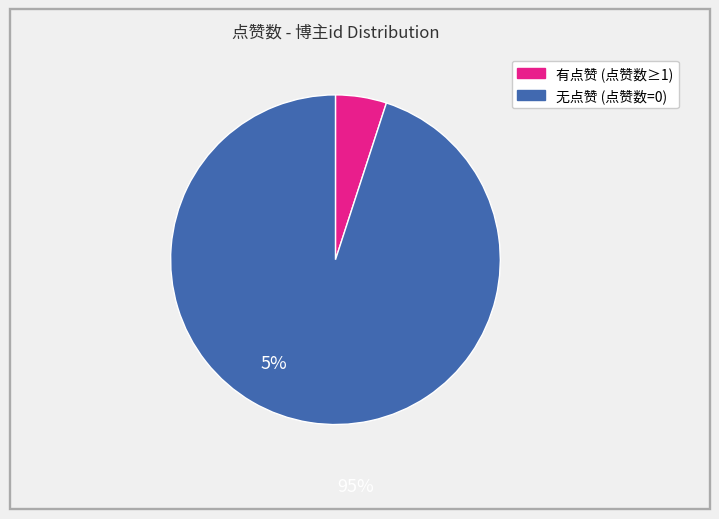

Is it true that 有点赞 (点赞数≥1) is 5% of the pie?

True